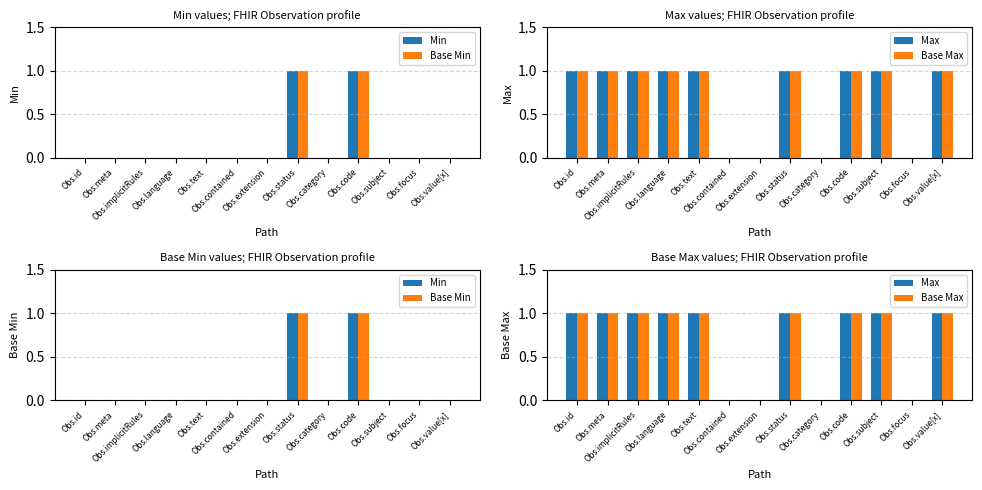

Is the value of Min at Obs.status greater than the value of Max at Obs.value[x]?

No